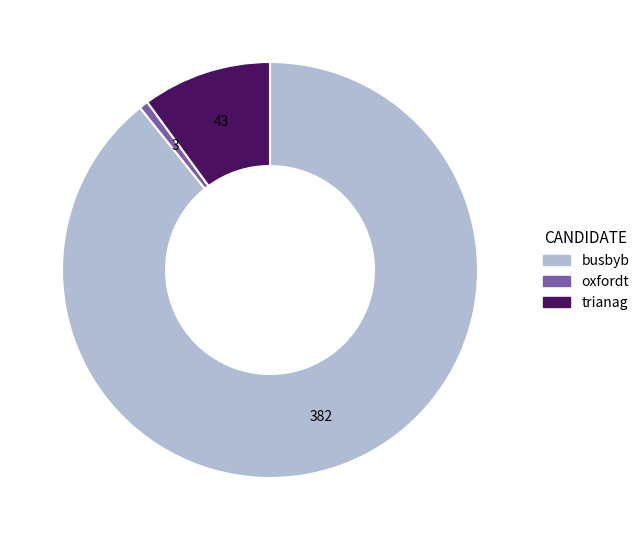

Which slice is the largest?

busbyb